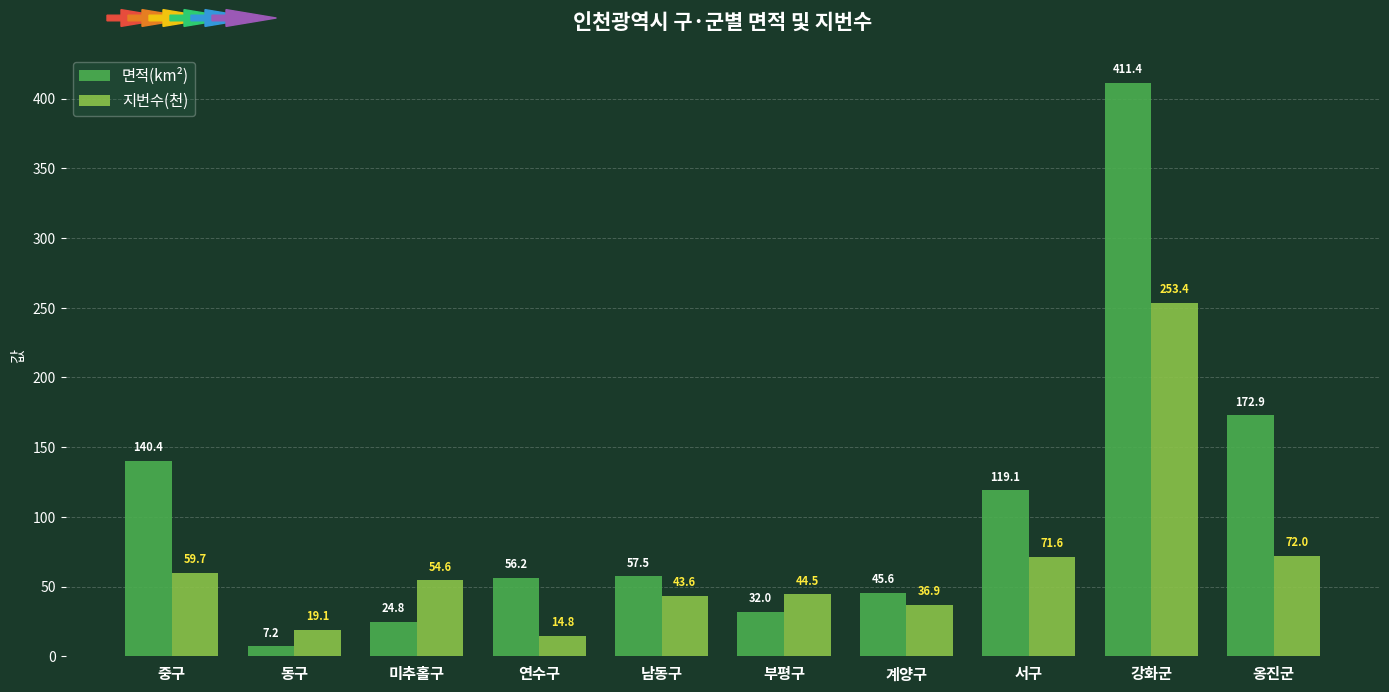

What is the approximate value of 지번수(천) at 미추홀구?

54.6